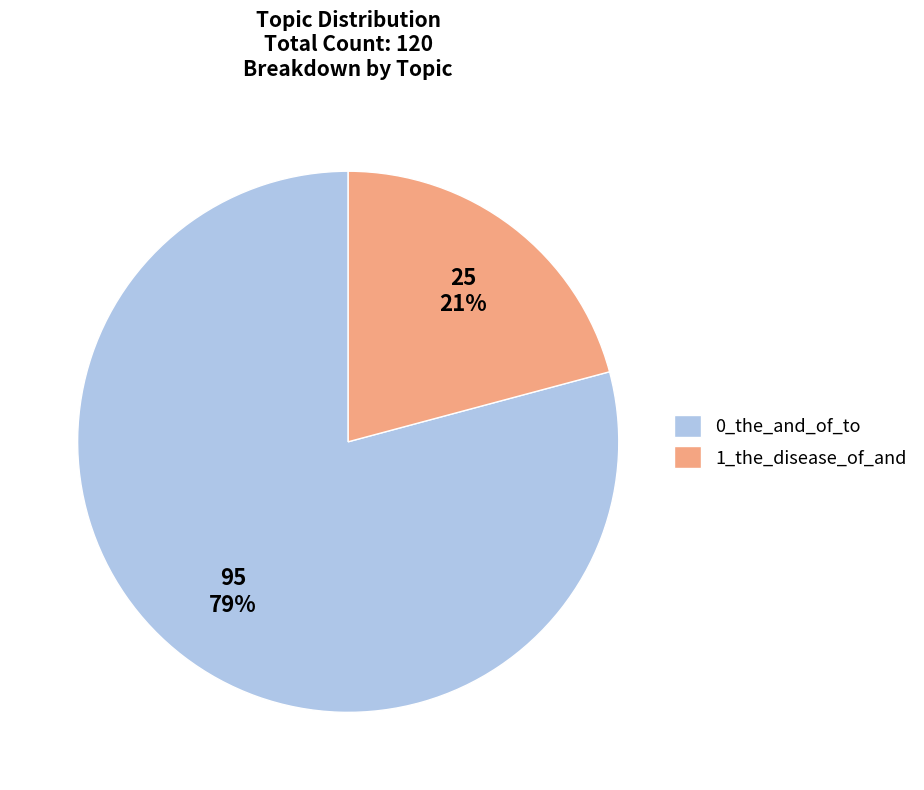

To the nearest percent, what is the difference between the largest and smallest slice percentages?

58%